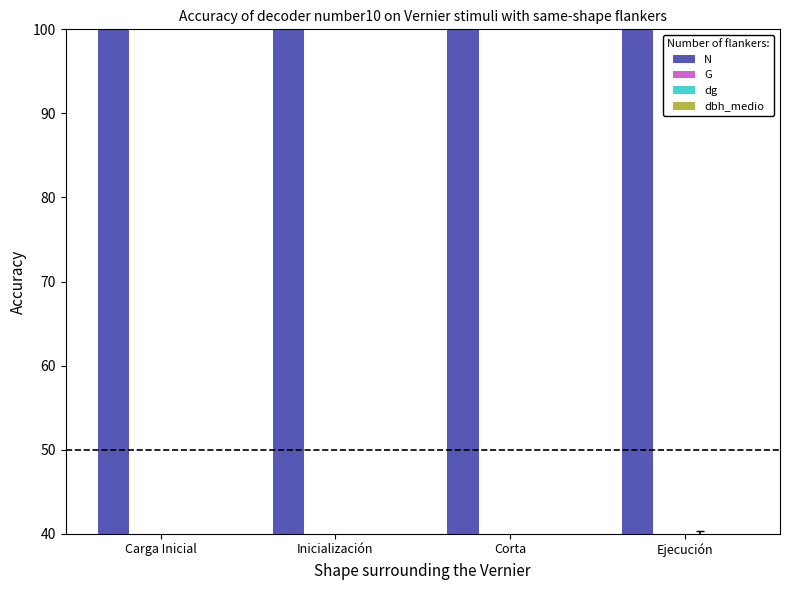

Rank the categories by dg value from highest to lowest.

Ejecución, Corta, Carga Inicial, Inicialización